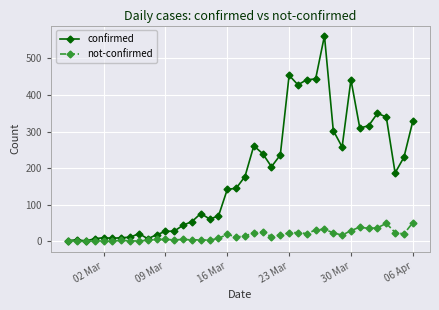

Rank the series by their maximum value, from highest to lowest.

confirmed, not-confirmed